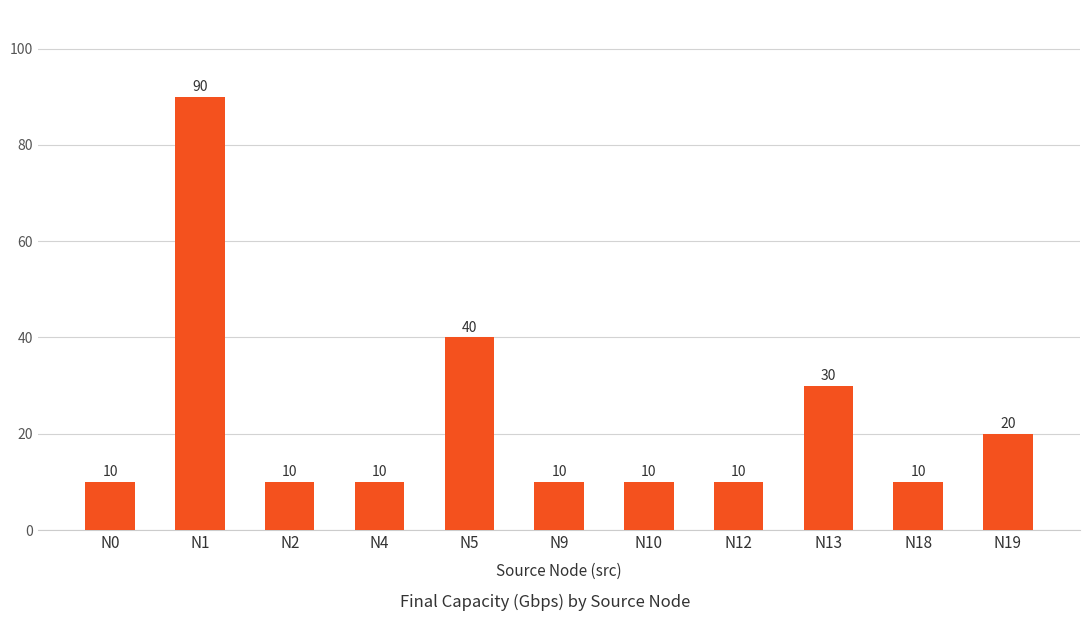

Approximately how many times larger is the value at N0 compared to N19?

0.5